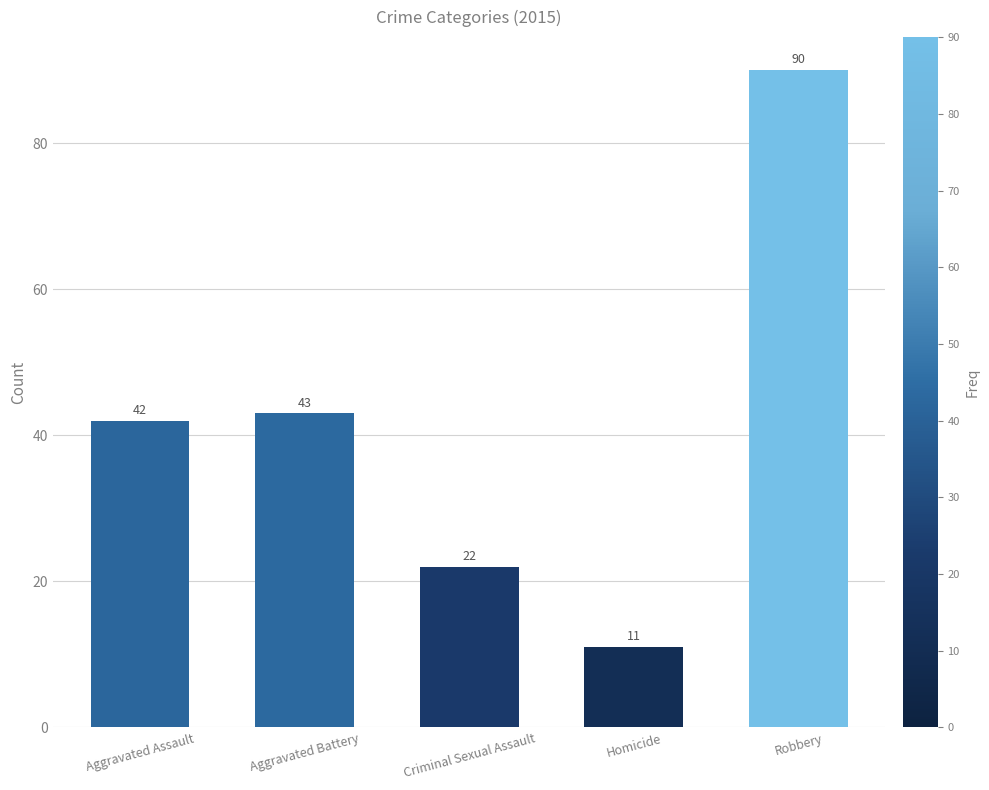

Reading right to left, extract all data points from this chart.

Robbery=90	Homicide=11	Criminal Sexual Assault=22	Aggravated Battery=43	Aggravated Assault=42